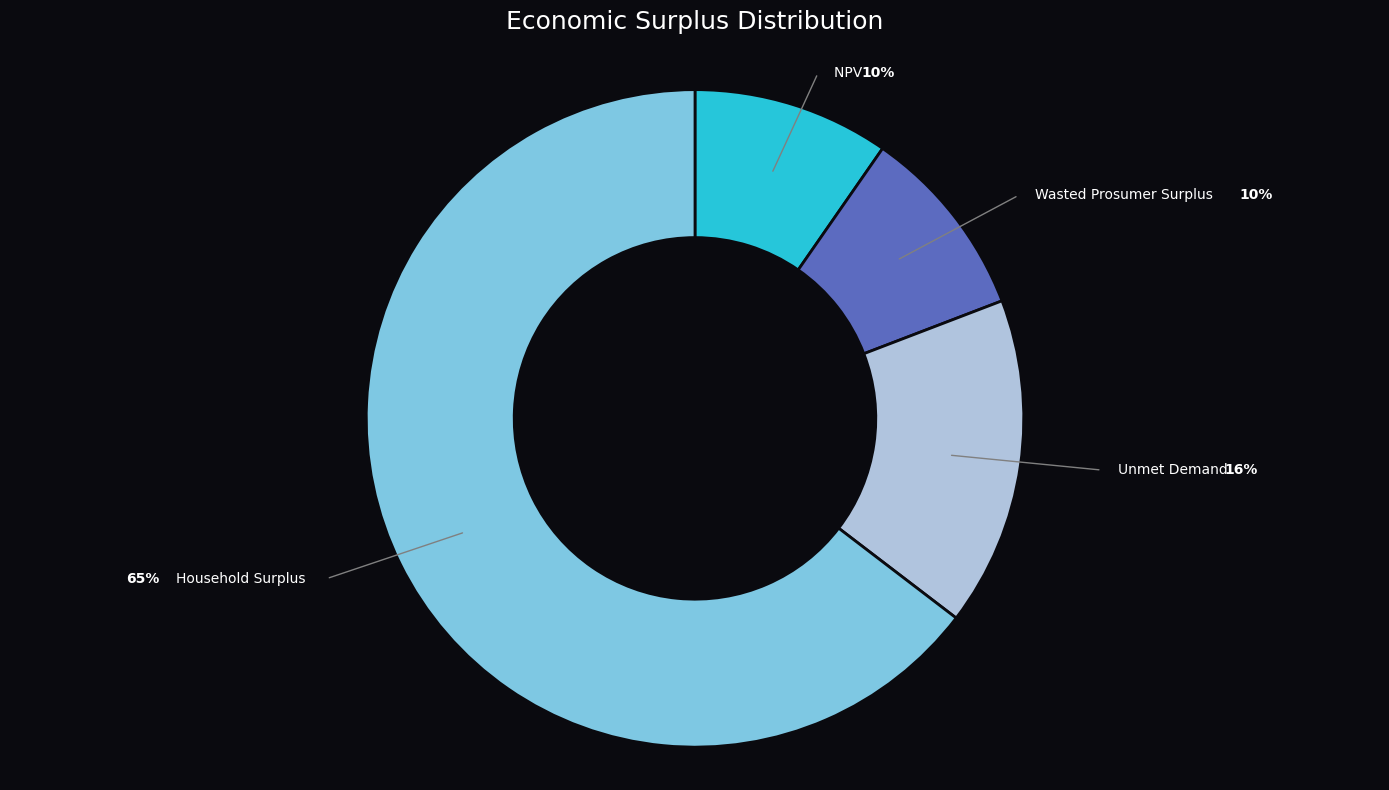

Between Household Surplus and NPV, which is larger?

Household Surplus